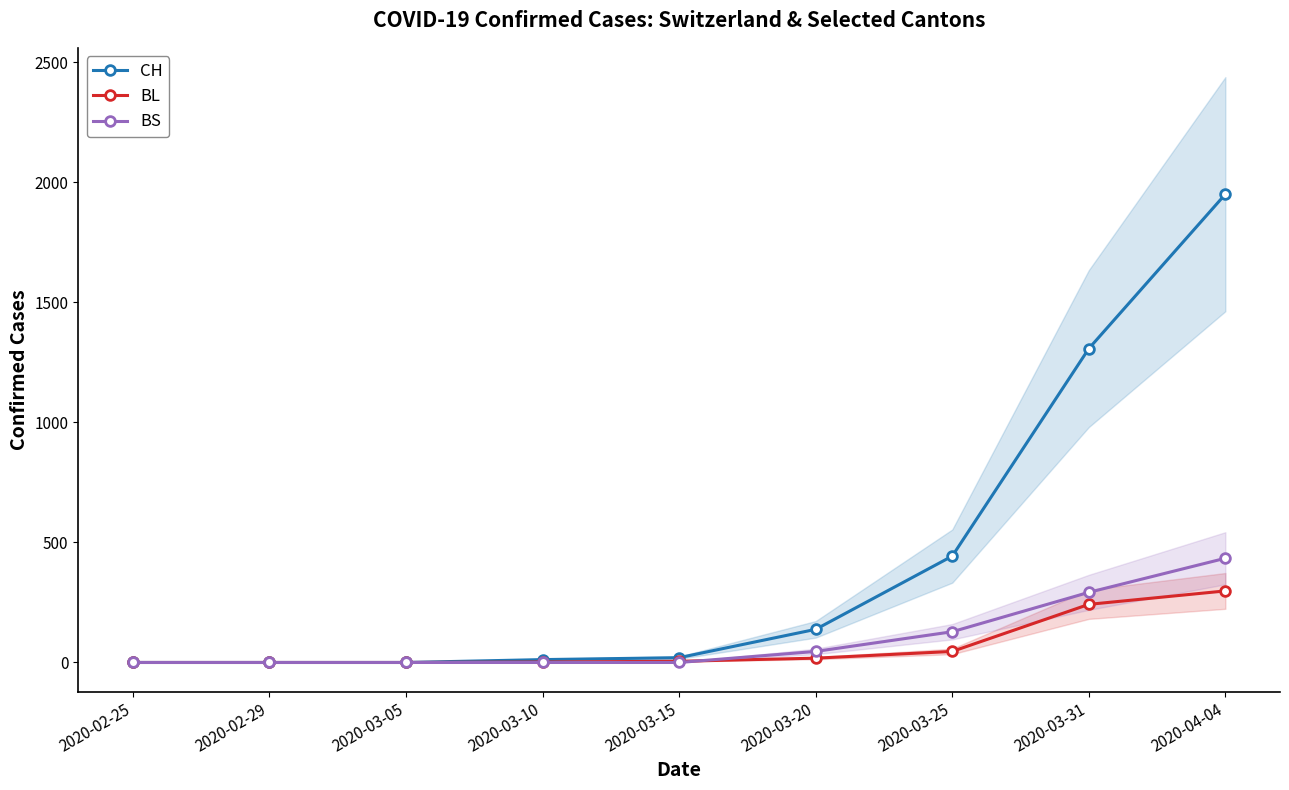

How many lines are shown in the chart?

3